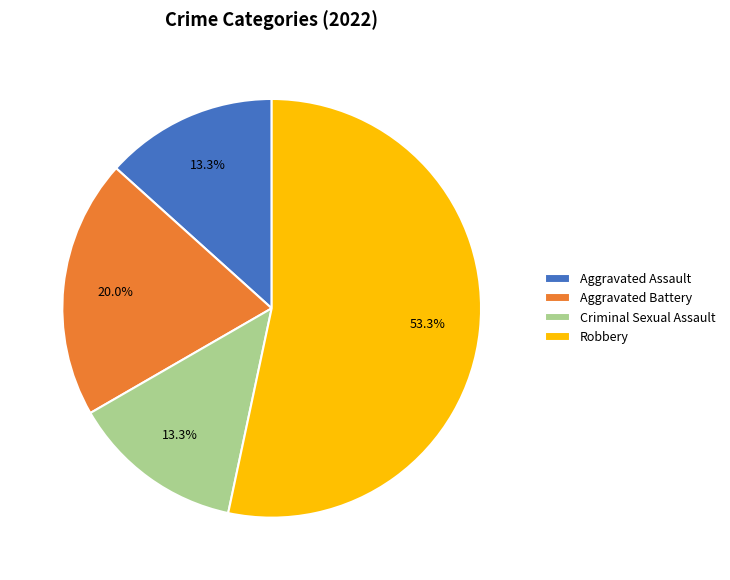

Combined, what portion of the pie is Robbery and Aggravated Assault?

66.7%